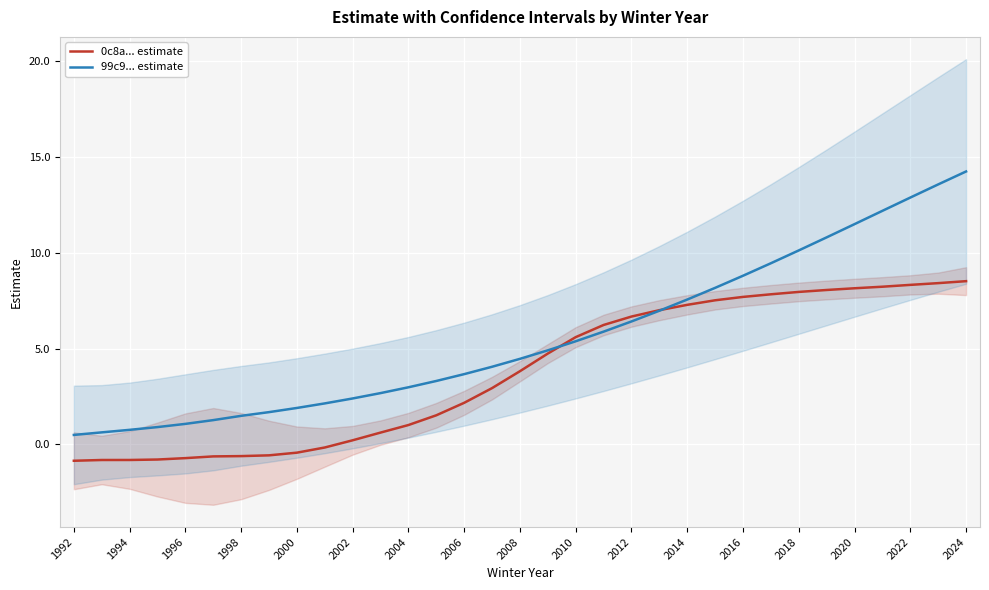

True or false: 99c9... estimate has a value of 7.0 at 2010.

False